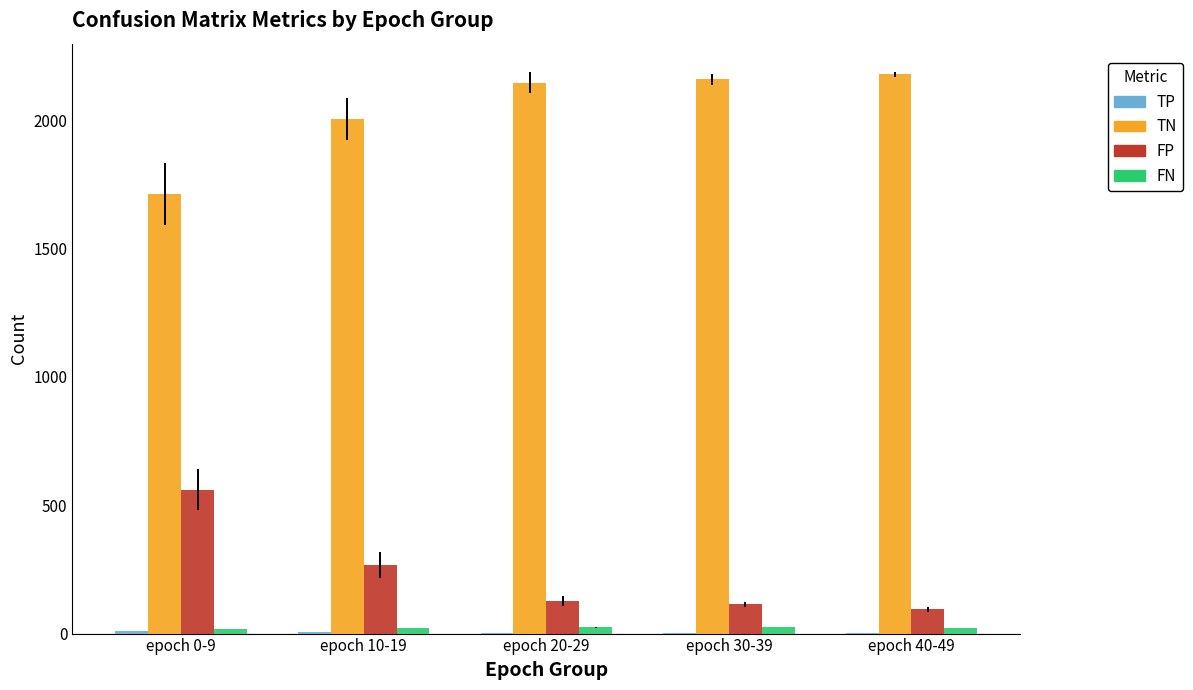

The value of FP at epoch 40-49 is 94. True or false?

True